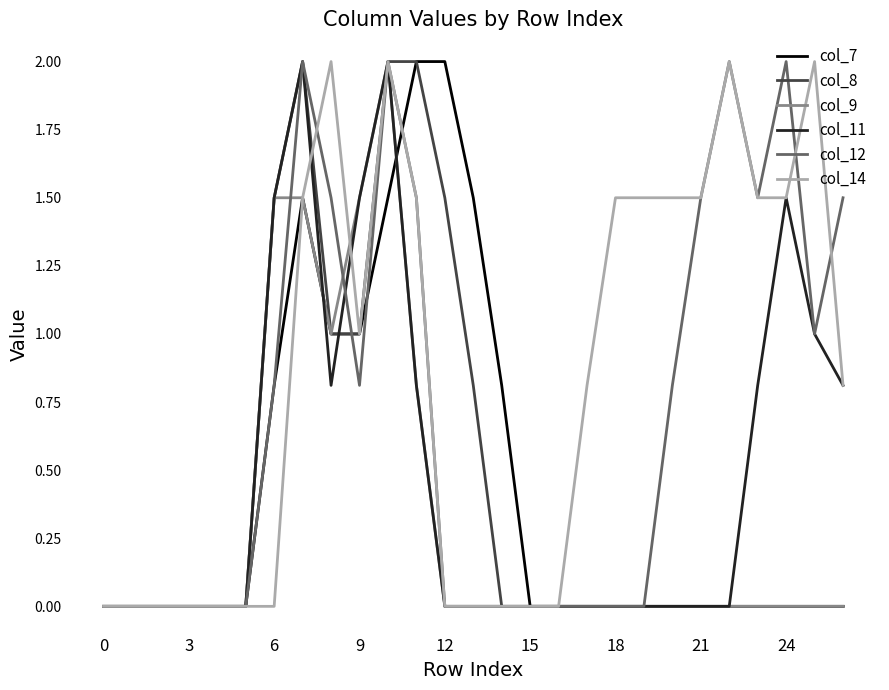

Which series has the largest total across all categories?

col_14